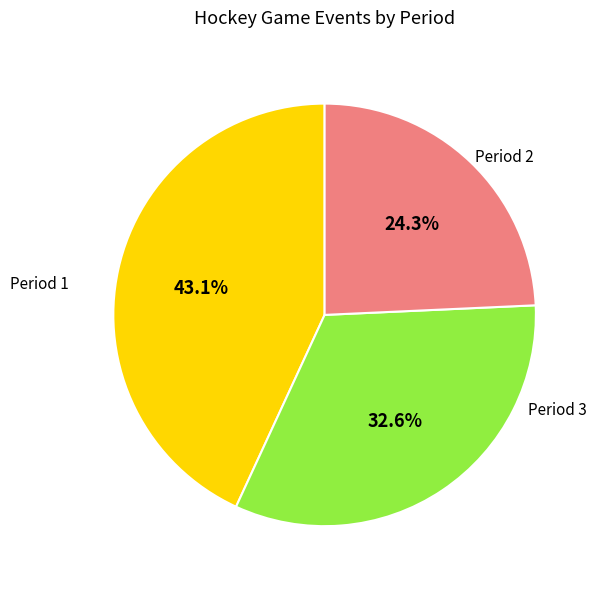

Is there any slice that represents more than half of the pie?

No